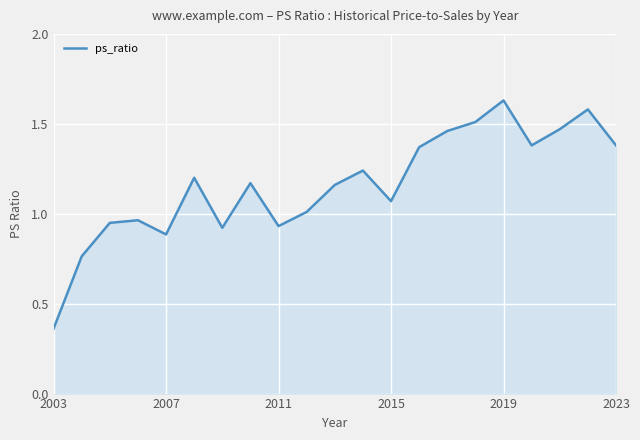

What is the difference between the maximum and minimum values?

1.3